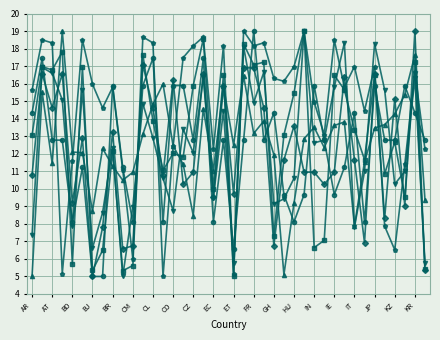

What is the maximum value shown in the chart?

19.0